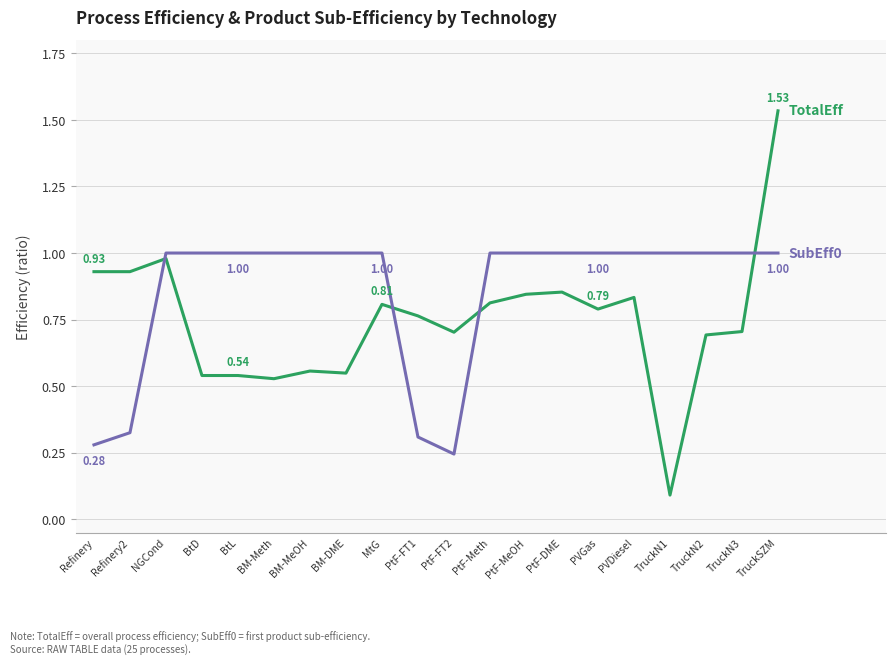

Does the chart display data point markers on the line(s)?

No